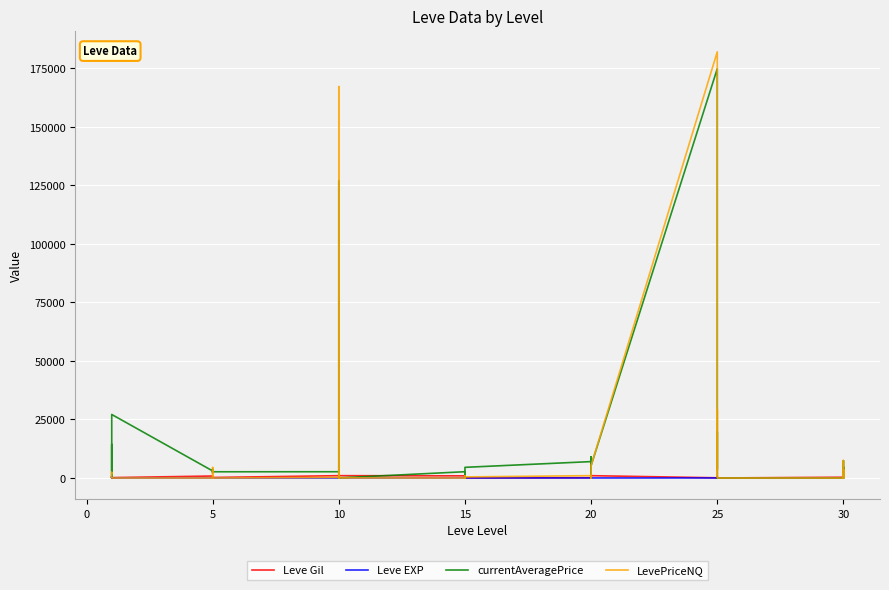

In currentAveragePrice, how many points are higher than both neighbors (excluding endpoints)?

12